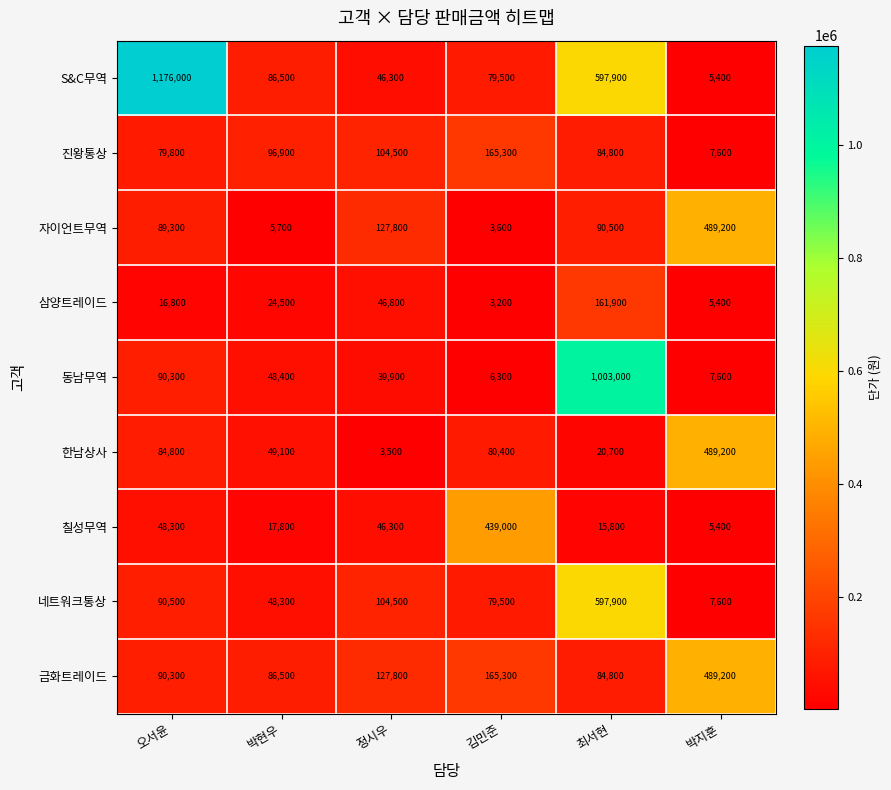

At which category does the chart reach its minimum across all series?

김민준